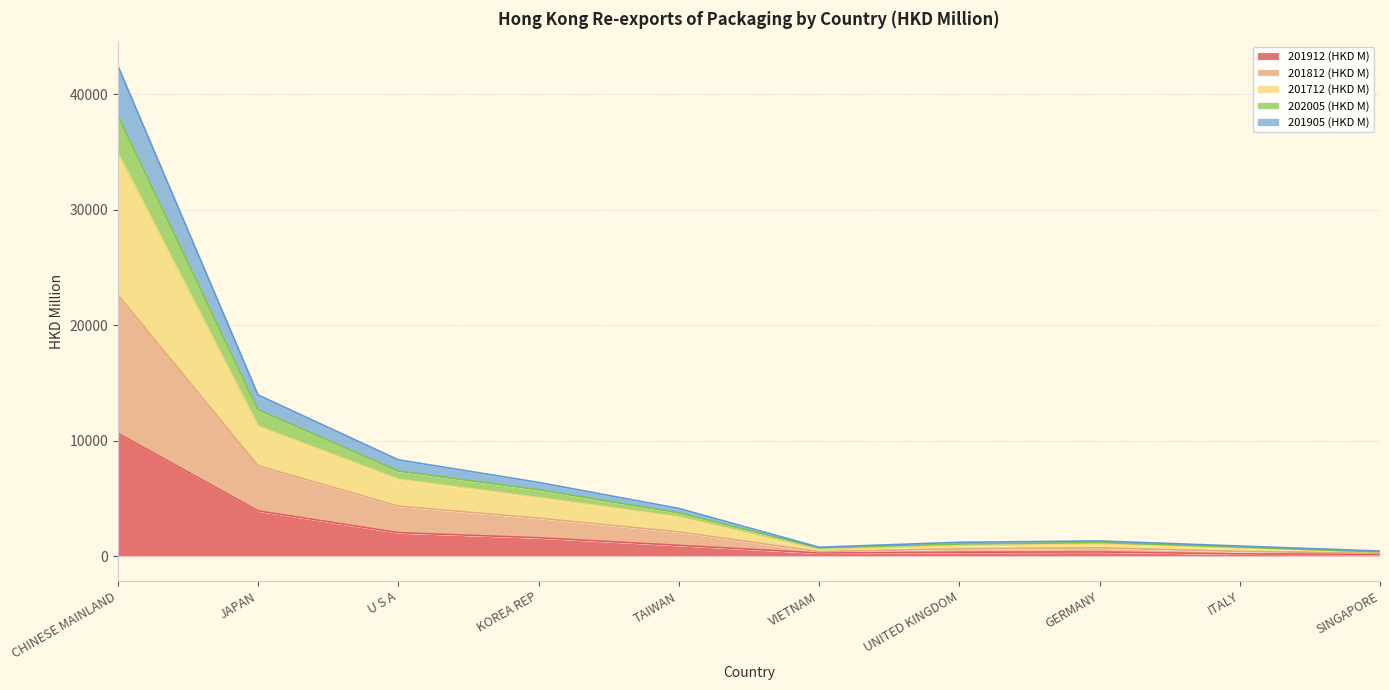

Which series has the largest range (max minus min)?

201712 (HKD M)